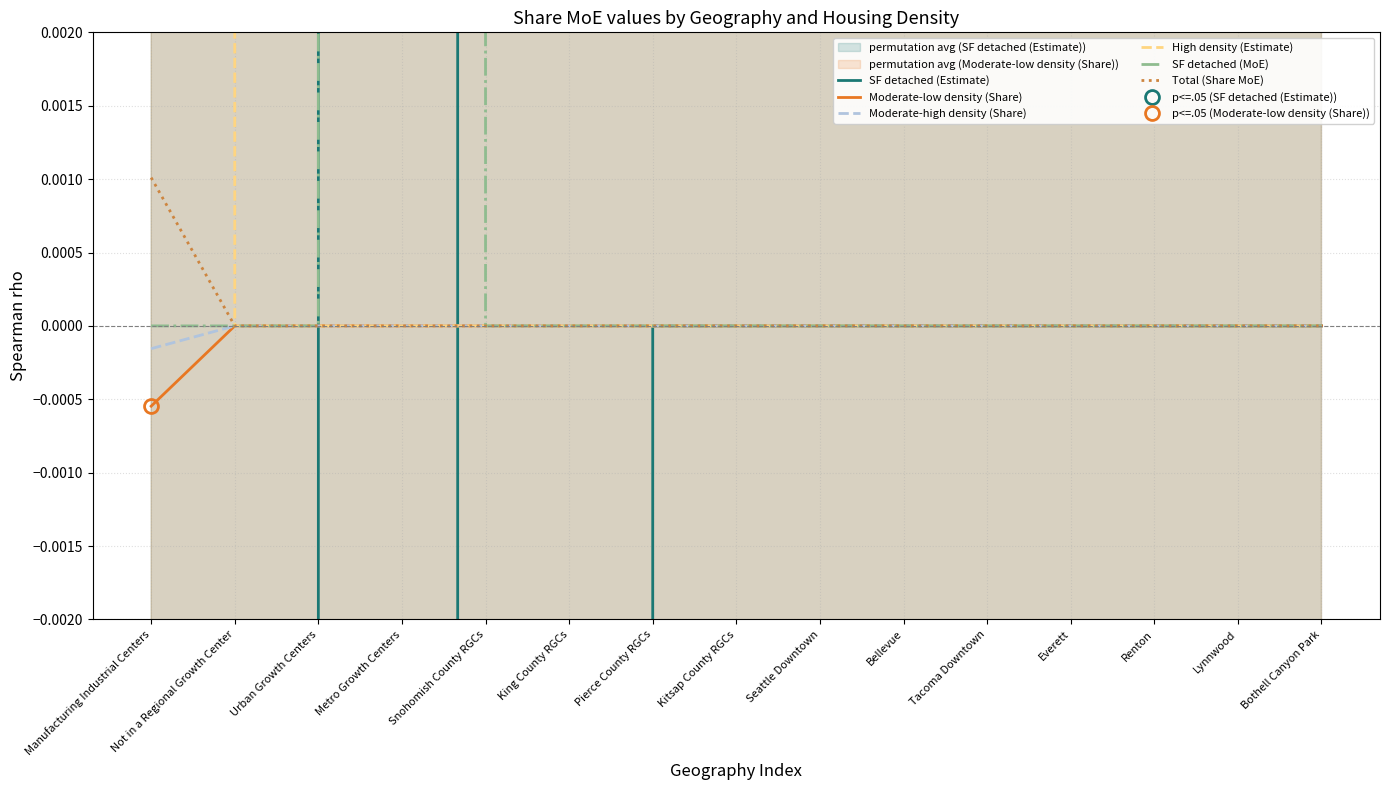

Where does the SF detached (Estimate) series first go above 0?

Metro Growth Centers